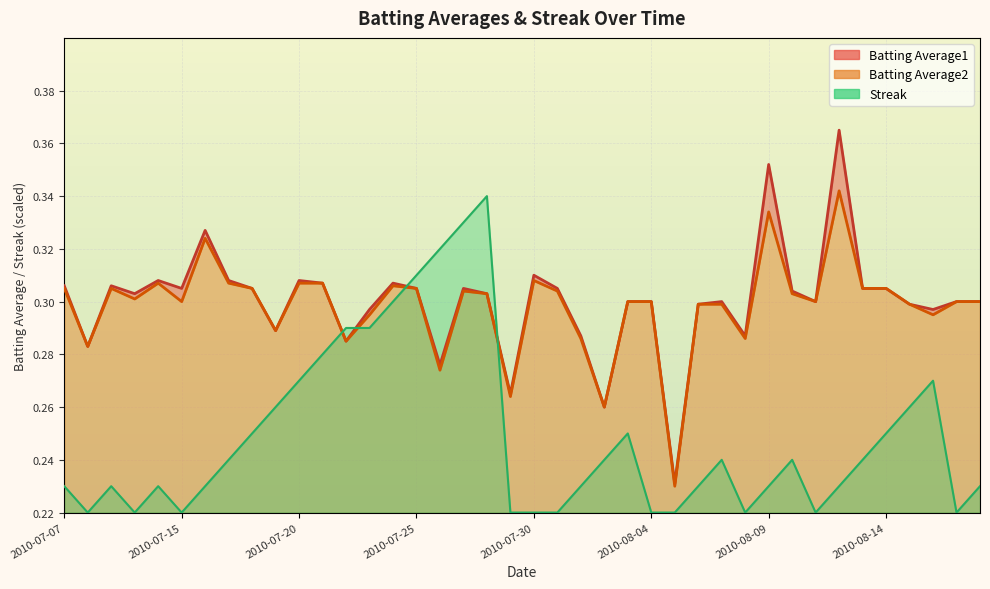

Which label corresponds to the largest value in the chart?

2010-08-12